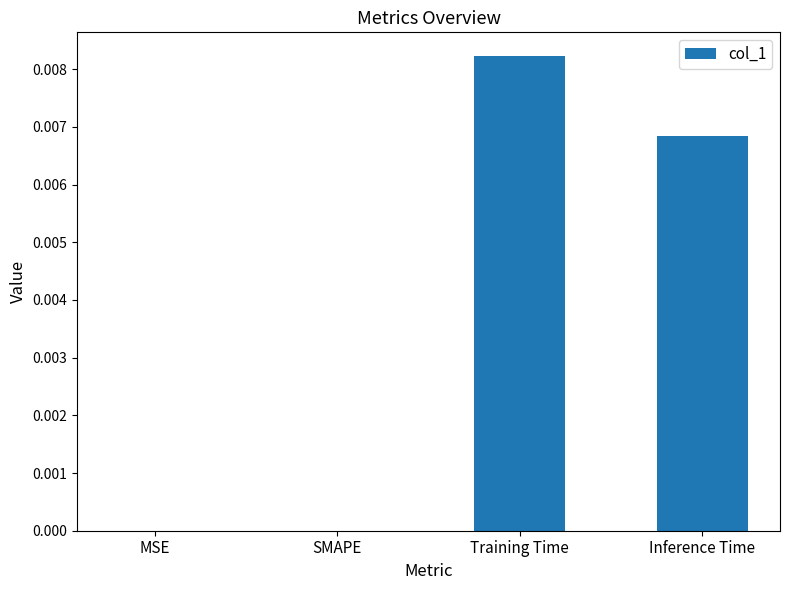

Does the chart contain stacked bars?

No